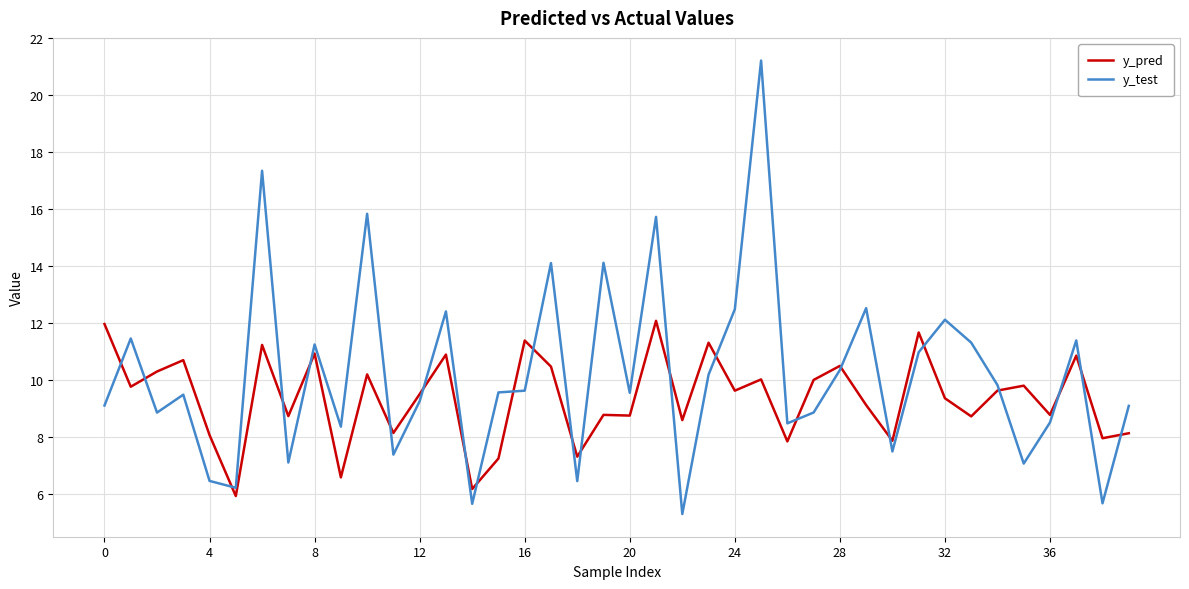

Which series has the widest spread of values?

y_test